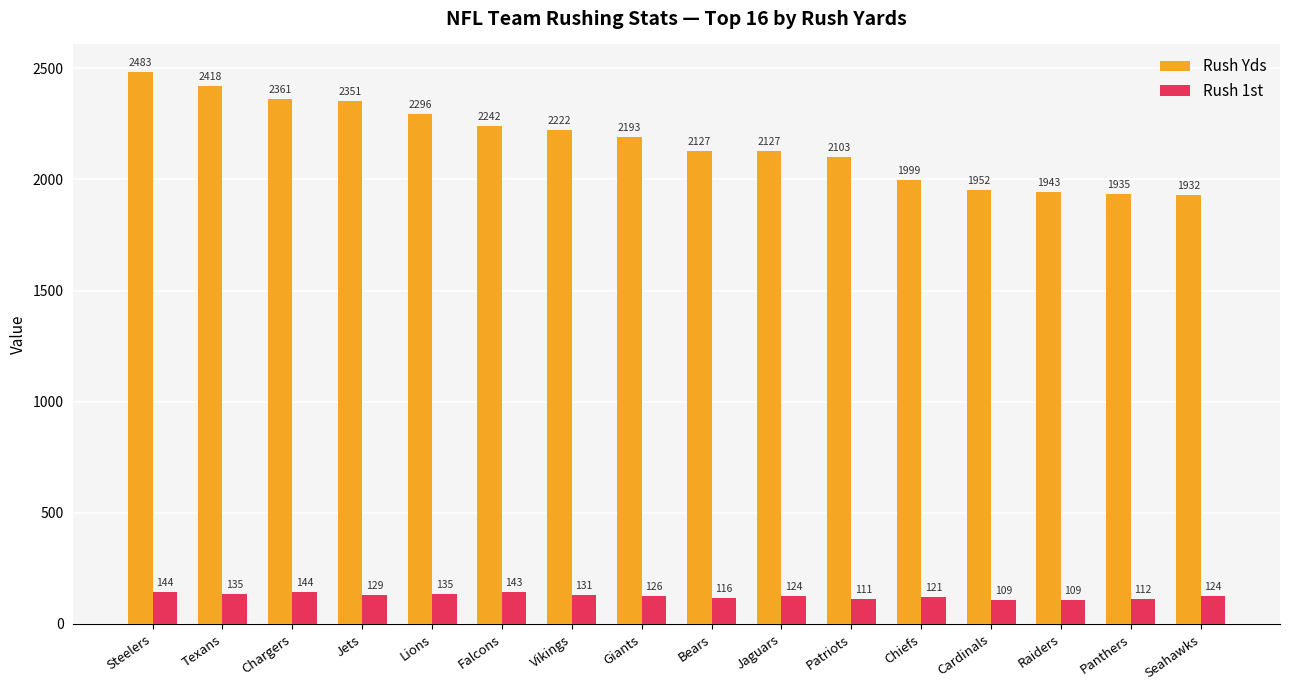

What is the difference between the highest and lowest values at Vikings?

2091